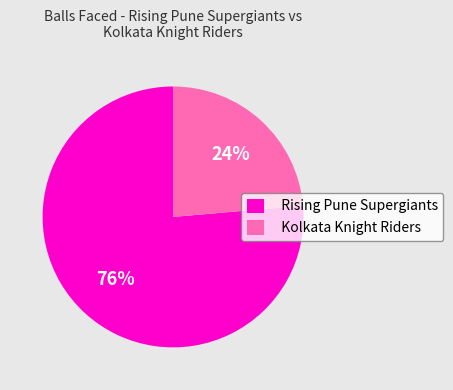

Which has a higher value, Rising Pune Supergiants or Kolkata Knight Riders?

Rising Pune Supergiants